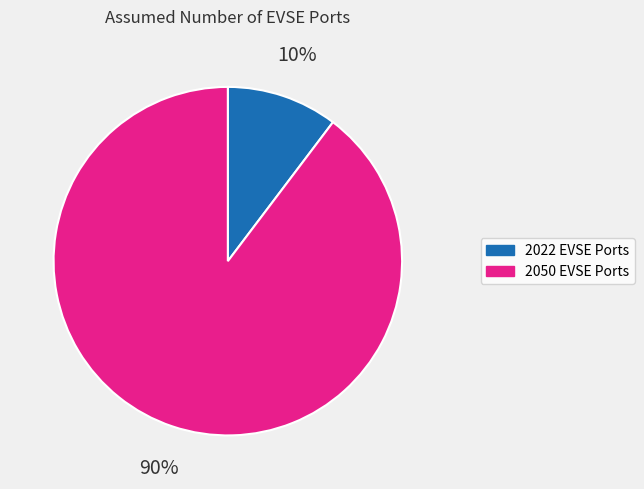

Is there a majority slice in this chart?

Yes